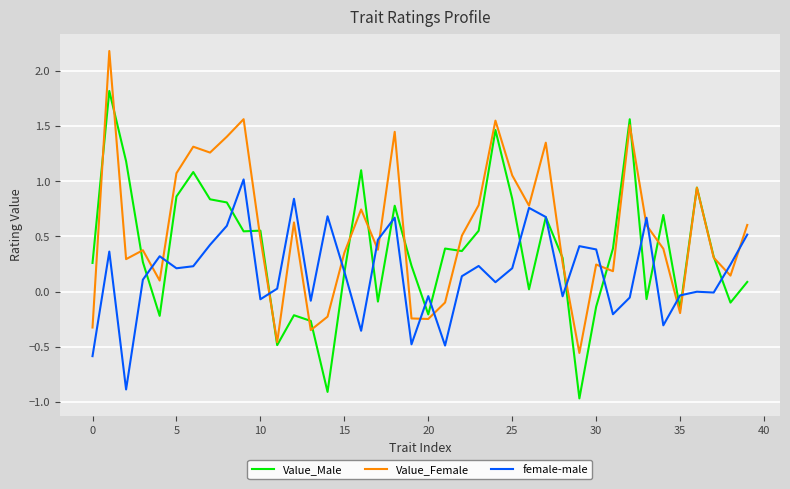

How many distinct data groups are displayed?

3